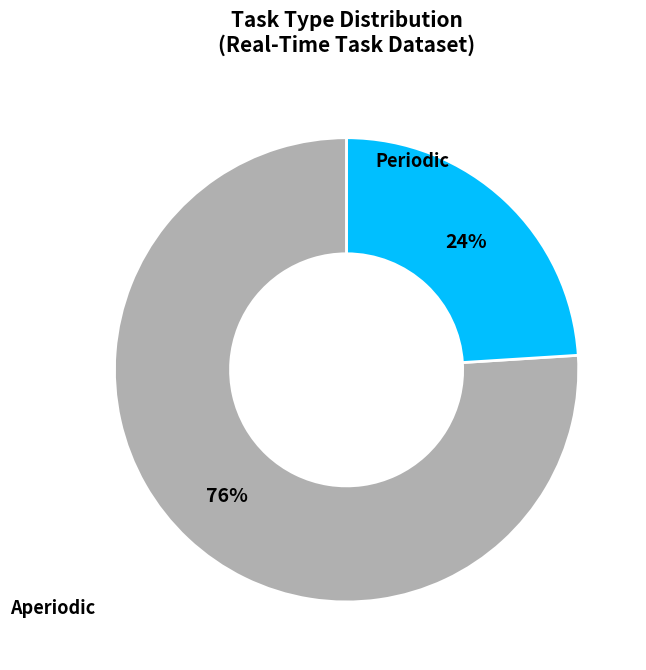

How many segments does this pie chart have?

2